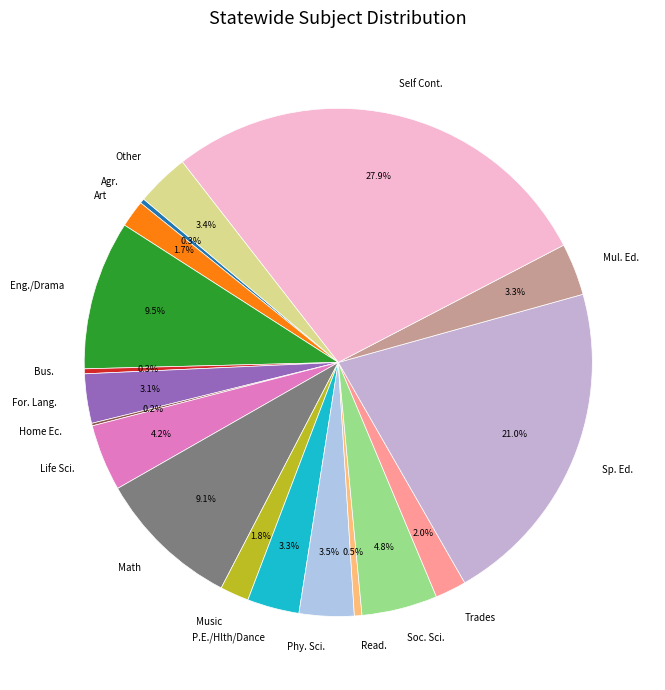

To the nearest percent, what is the difference between the largest and smallest slice percentages?

28%